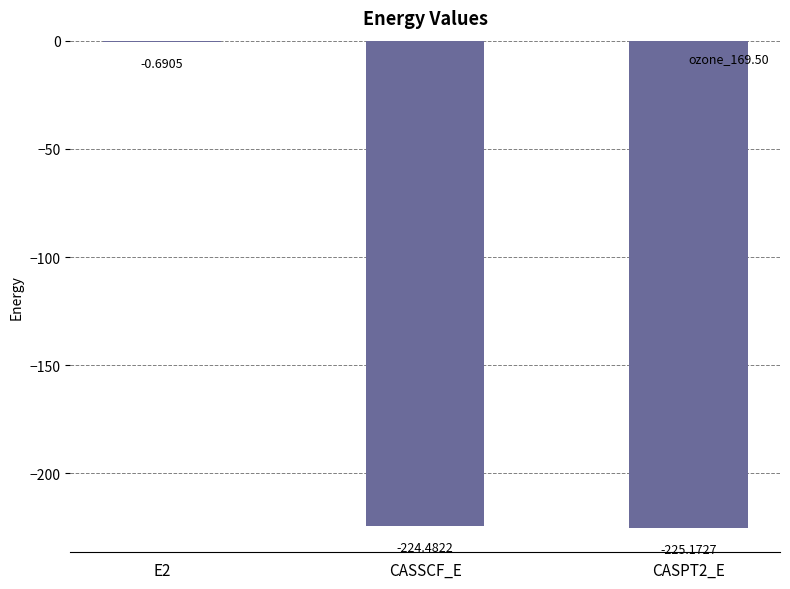

The chart shows a value of -225.2 at CASPT2_E. True or false?

True